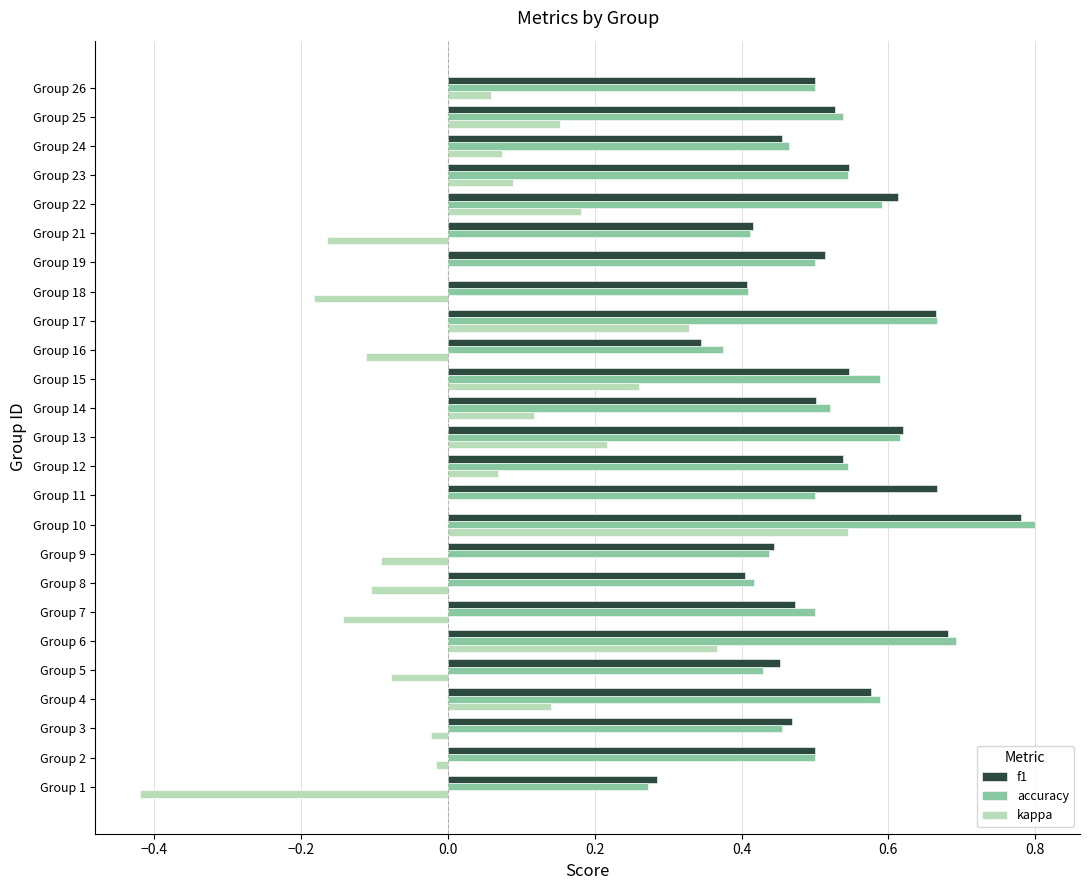

At which category is the sum across all series the highest?

Group 10